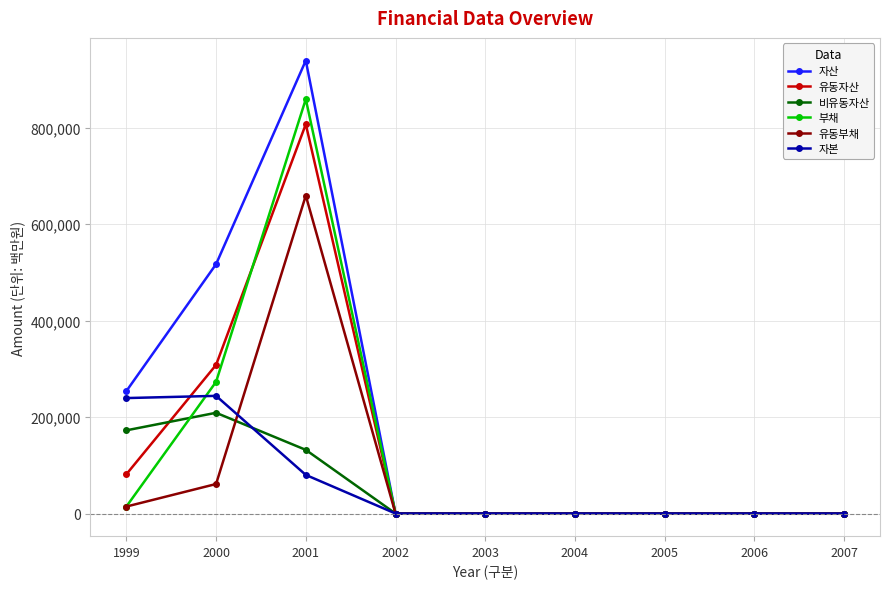

True or false: 부채 has a value of 14415 at 1999.

True